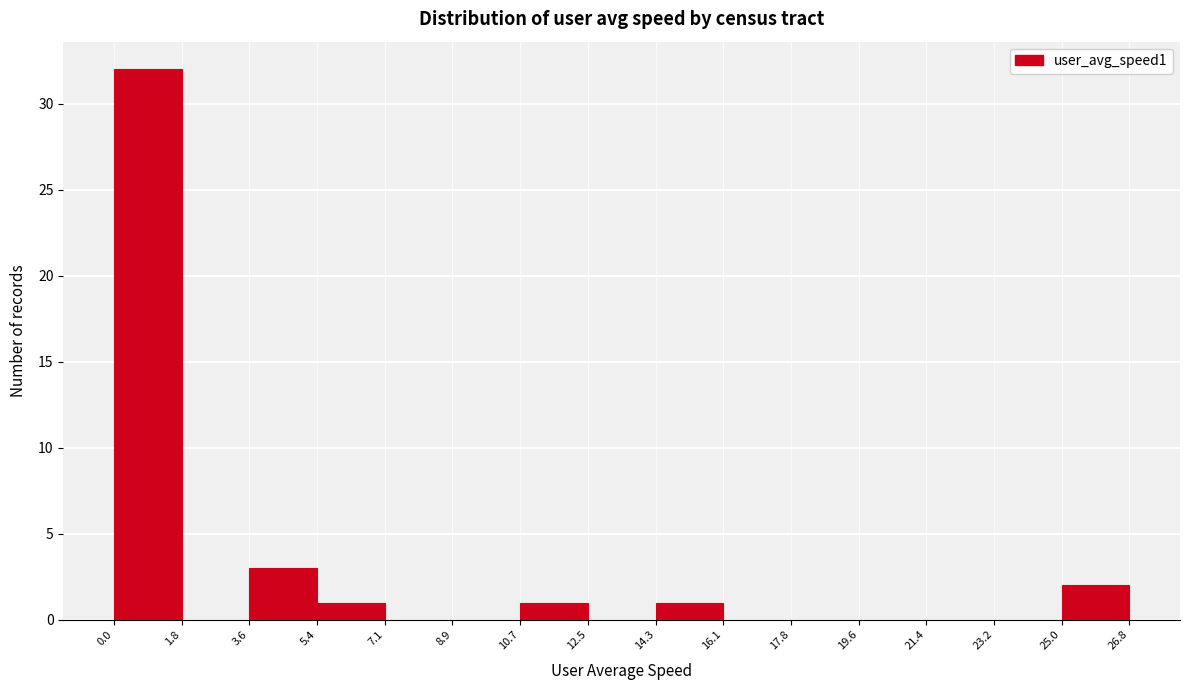

Reading left to right, transcribe this chart: for each bar, give the range it covers on the x-axis and its height. The values are not printed on the chart, so give them approximately, as read against the axis.

0.0 to 1.8: 32
1.8 to 3.6: 0
3.6 to 5.4: 3
5.4 to 7.1: 1
7.1 to 8.9: 0
8.9 to 10.7: 0
10.7 to 12.5: 1
12.5 to 14.3: 0
14.3 to 16.1: 1
16.1 to 17.8: 0
17.8 to 19.6: 0
19.6 to 21.4: 0
21.4 to 23.2: 0
23.2 to 25.0: 0
25.0 to 26.8: 2